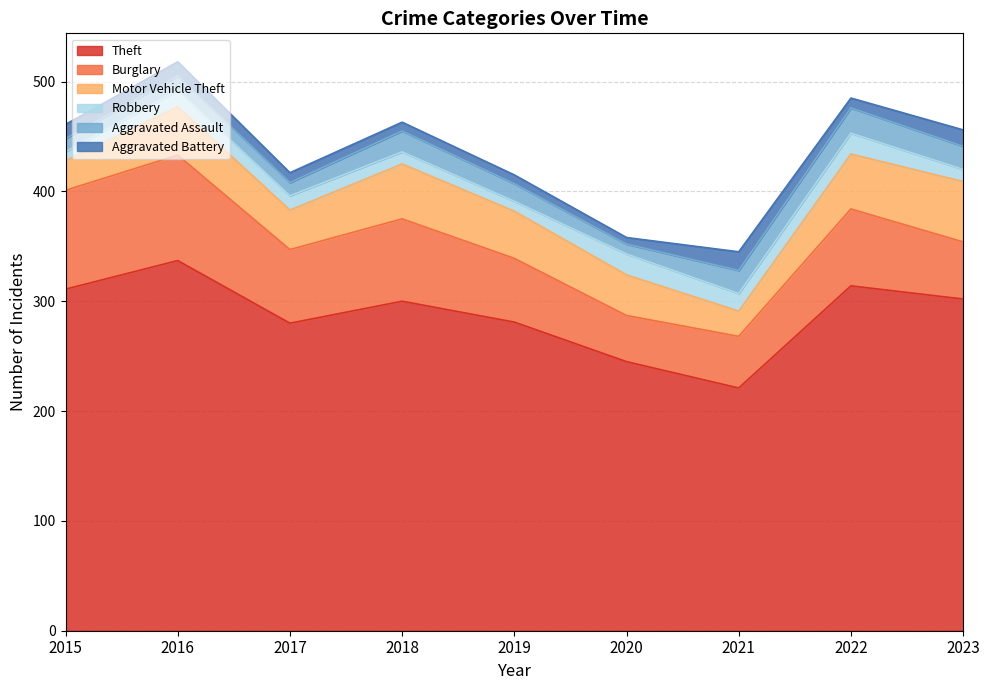

At 2019, list the series in order from smallest to largest.

Aggravated Battery, Robbery, Aggravated Assault, Motor Vehicle Theft, Burglary, Theft